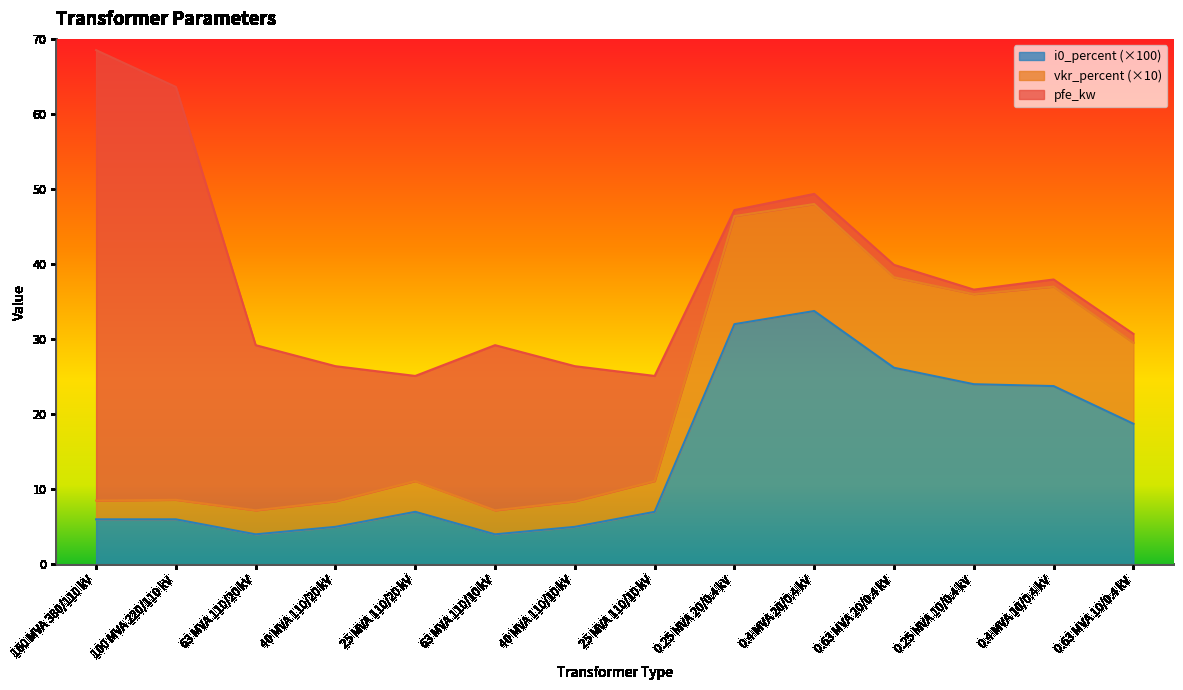

Read the i0_percent value at 100 MVA 220/110 kV.

6.0